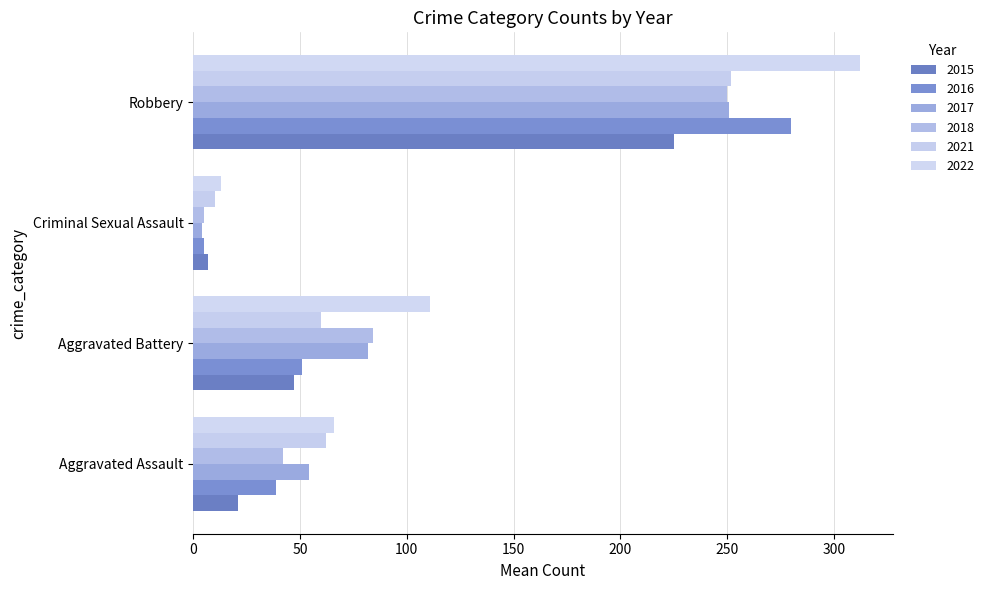

At Criminal Sexual Assault, list the series in order from largest to smallest.

2022, 2021, 2015, 2016, 2018, 2017